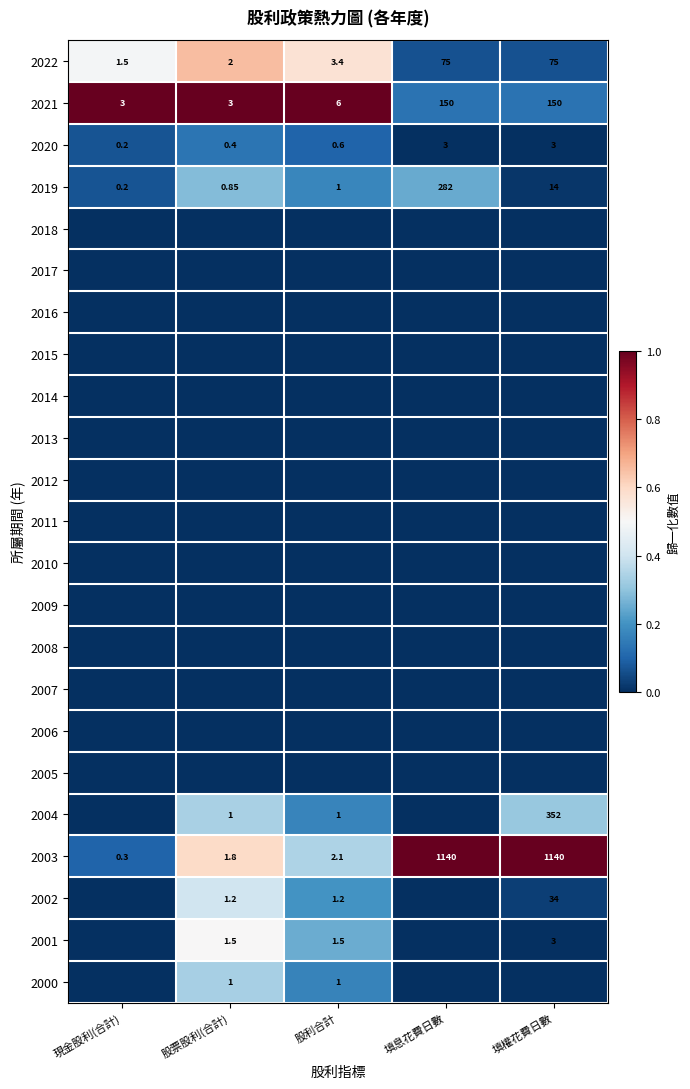

At which label is 2003 closest to 570?

股利合計